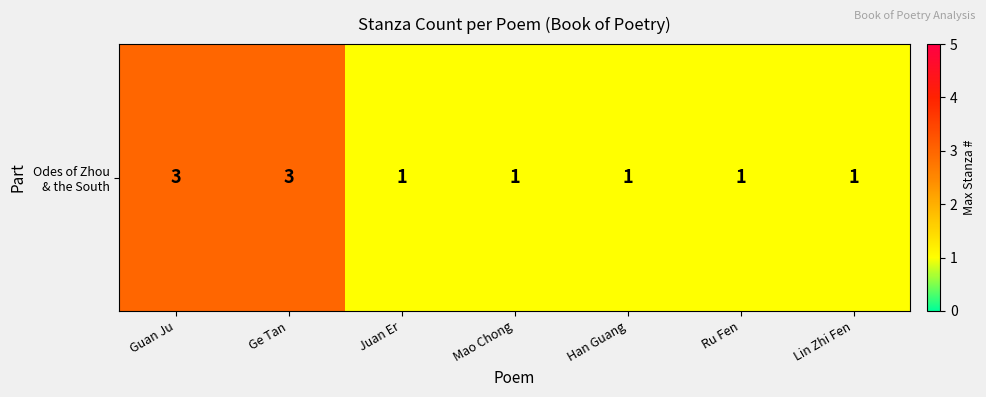

List the labels in order of value, smallest first.

Juan Er, Mao Chong, Han Guang, Ru Fen, Lin Zhi Fen, Guan Ju, Ge Tan